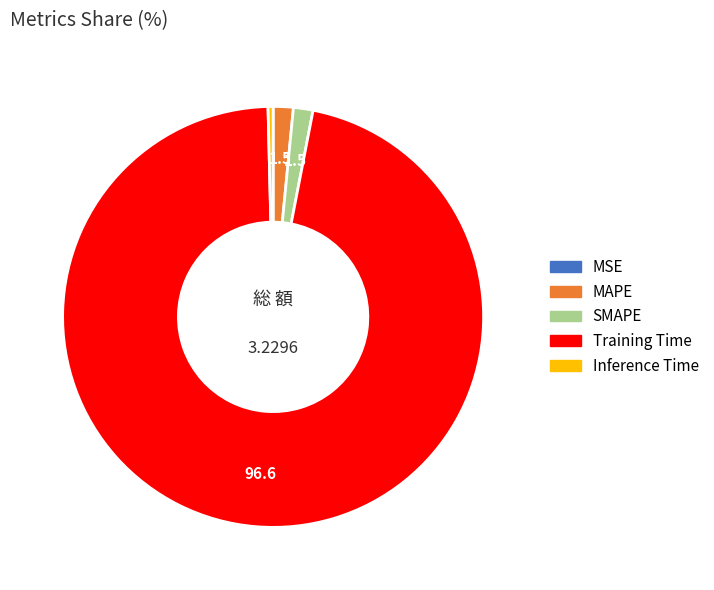

Which category has the biggest portion of the pie?

Training Time